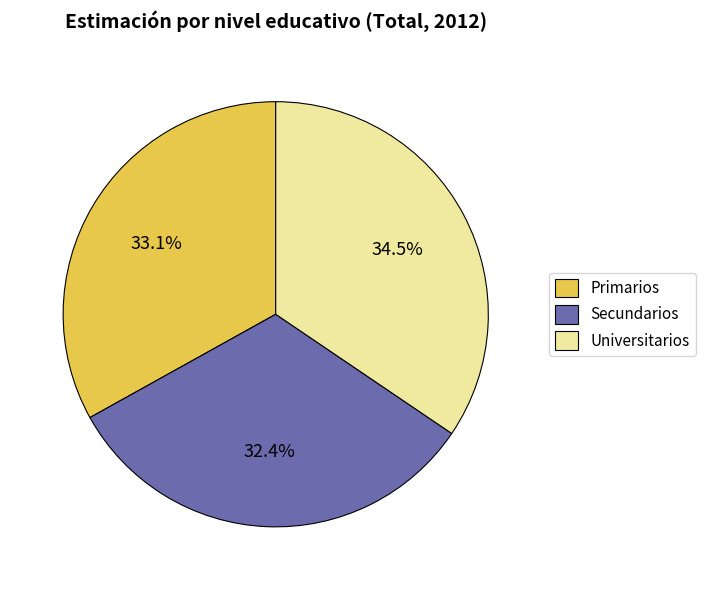

Rank the categories by value from lowest to highest.

Secundarios, Primarios, Universitarios